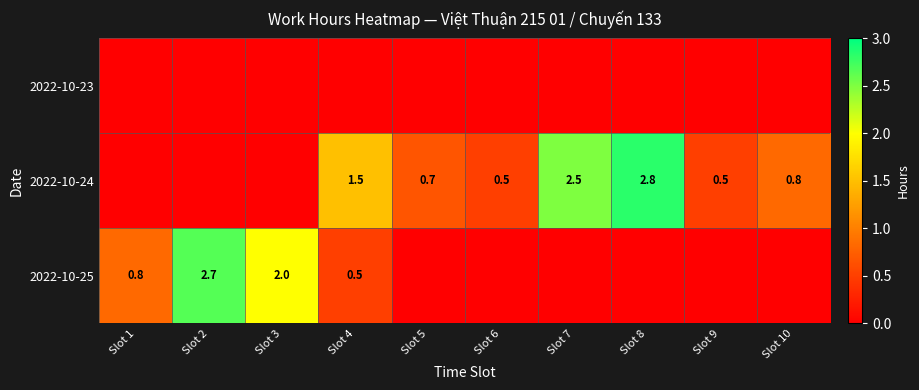

Is it true that 2022-10-24 equals 2.5 at Slot 7?

True